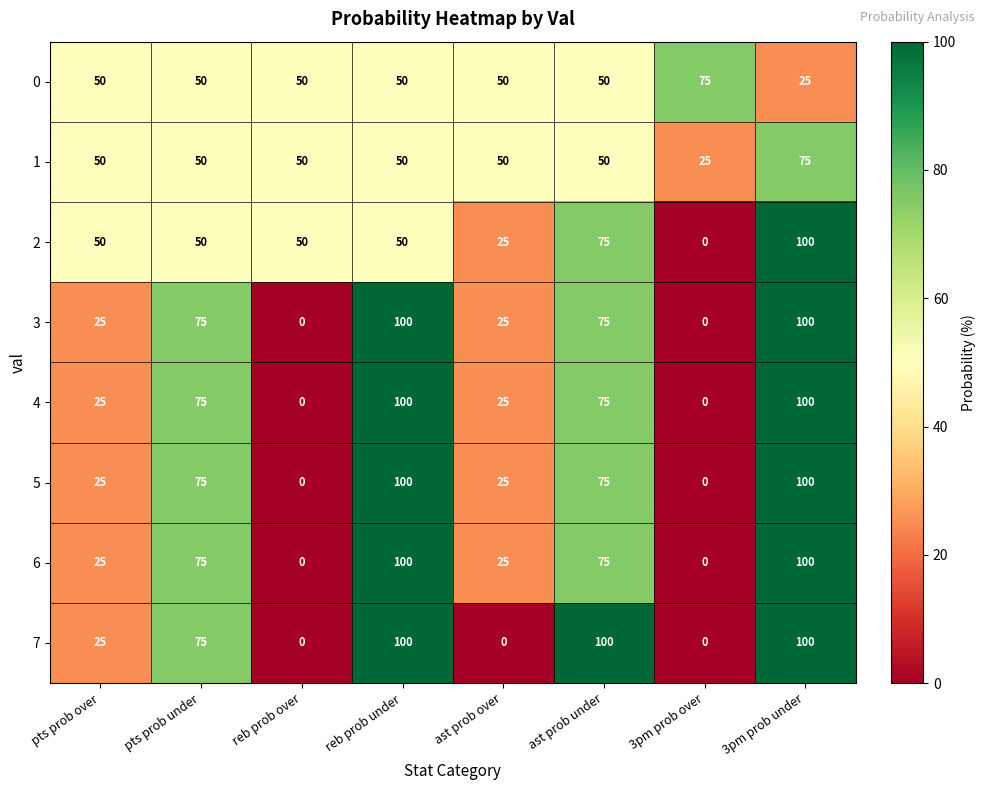

How many 5 values are between 25 and 100?

6